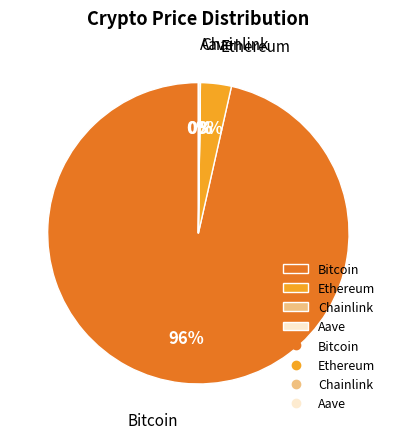

Does any single category account for the majority?

Yes